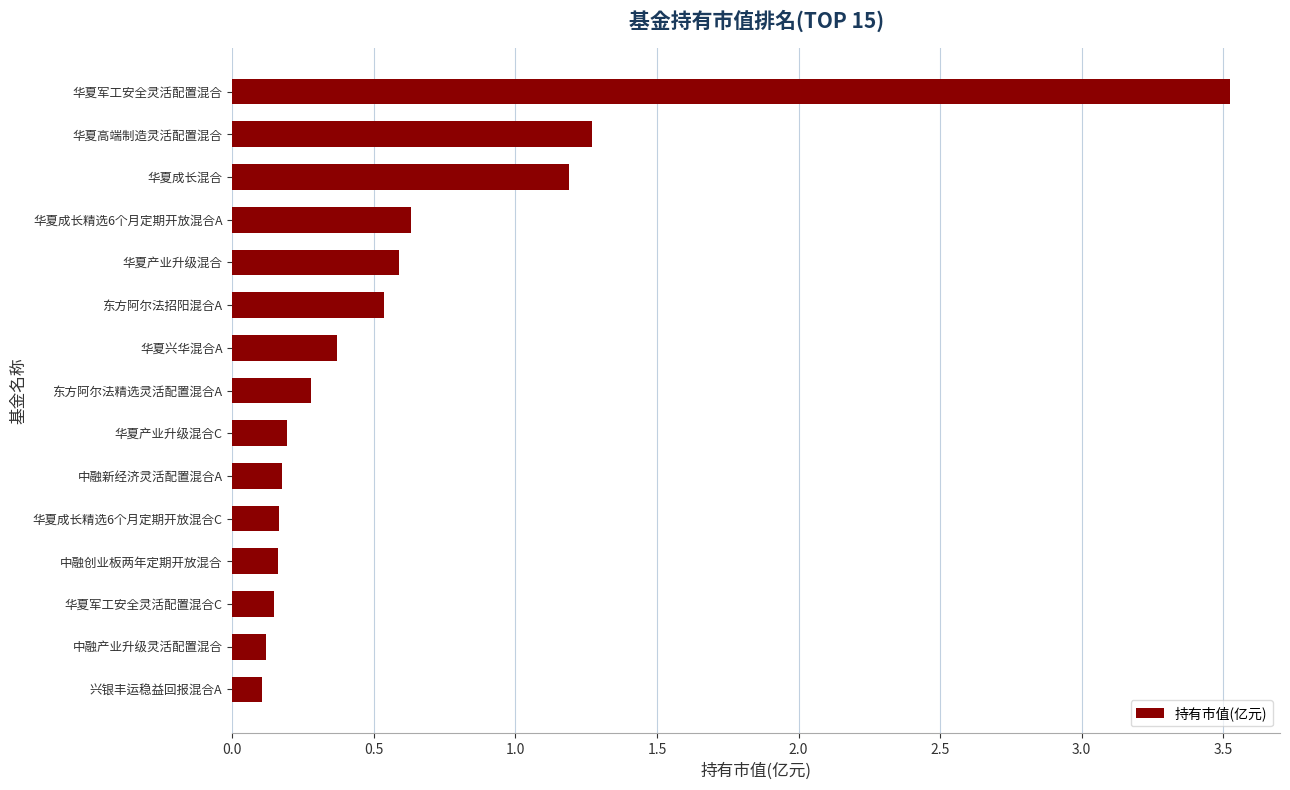

At which label is the value closest to 1?

华夏成长混合